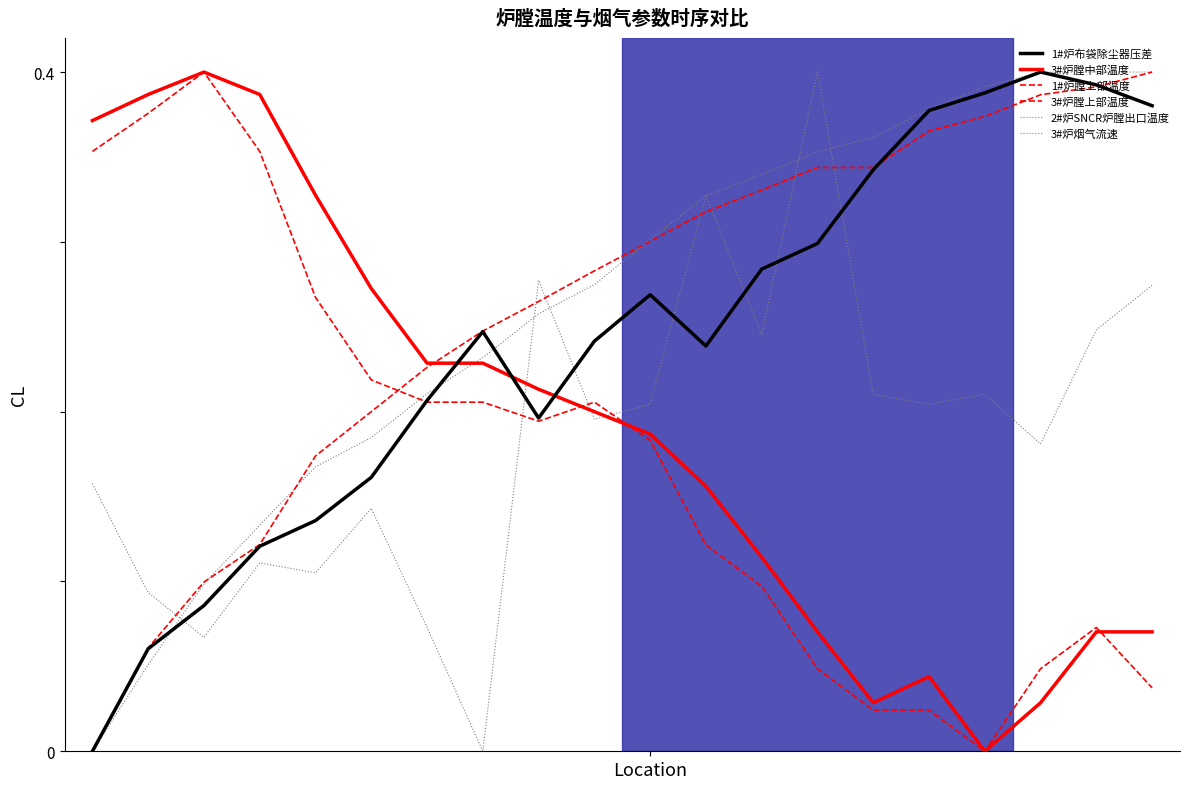

How many lines are shown in the chart?

6